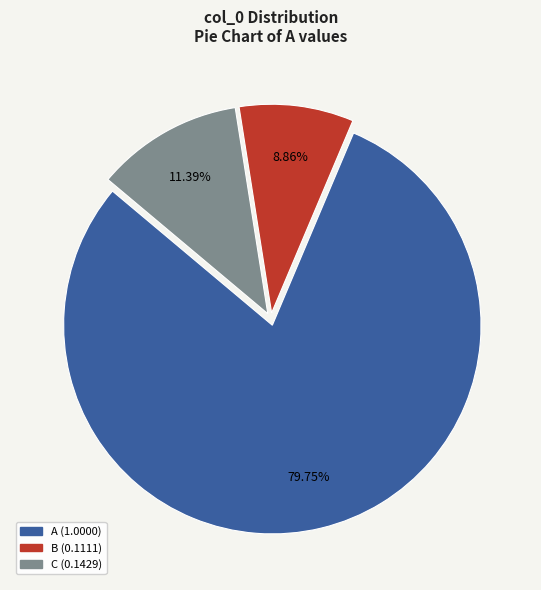

The A slice represents 89% of the pie. True or false?

False